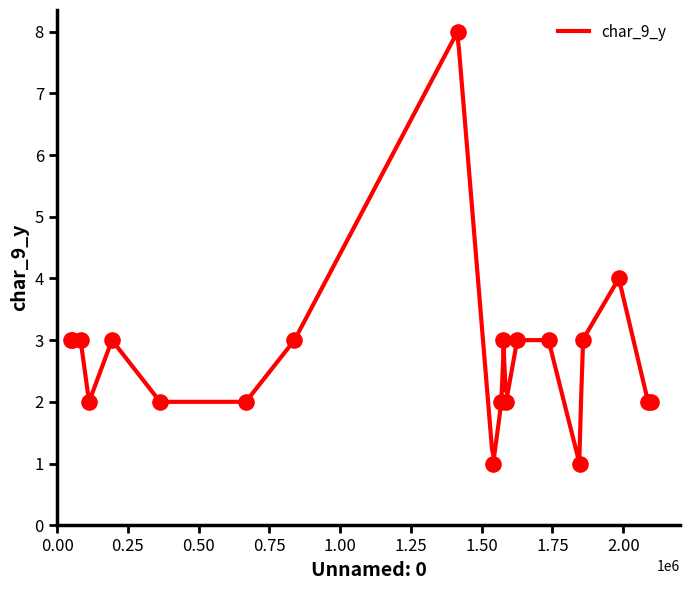

What is the maximum value for char_9_y?

8.0